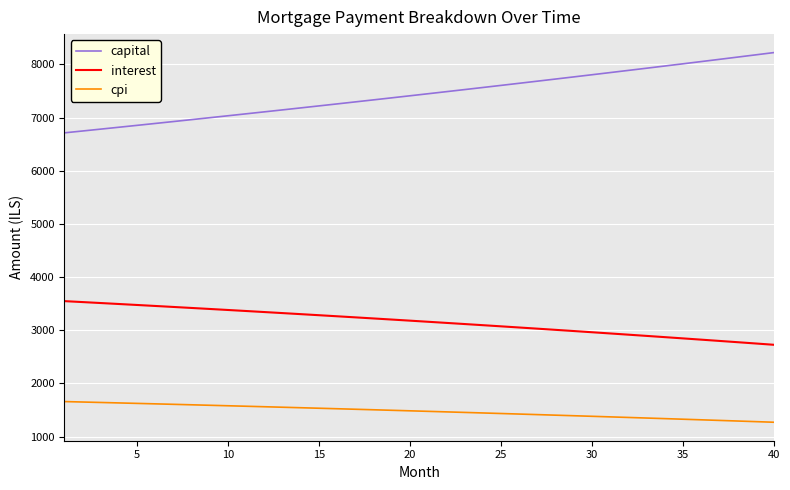

Does the chart have visible grid lines?

Yes